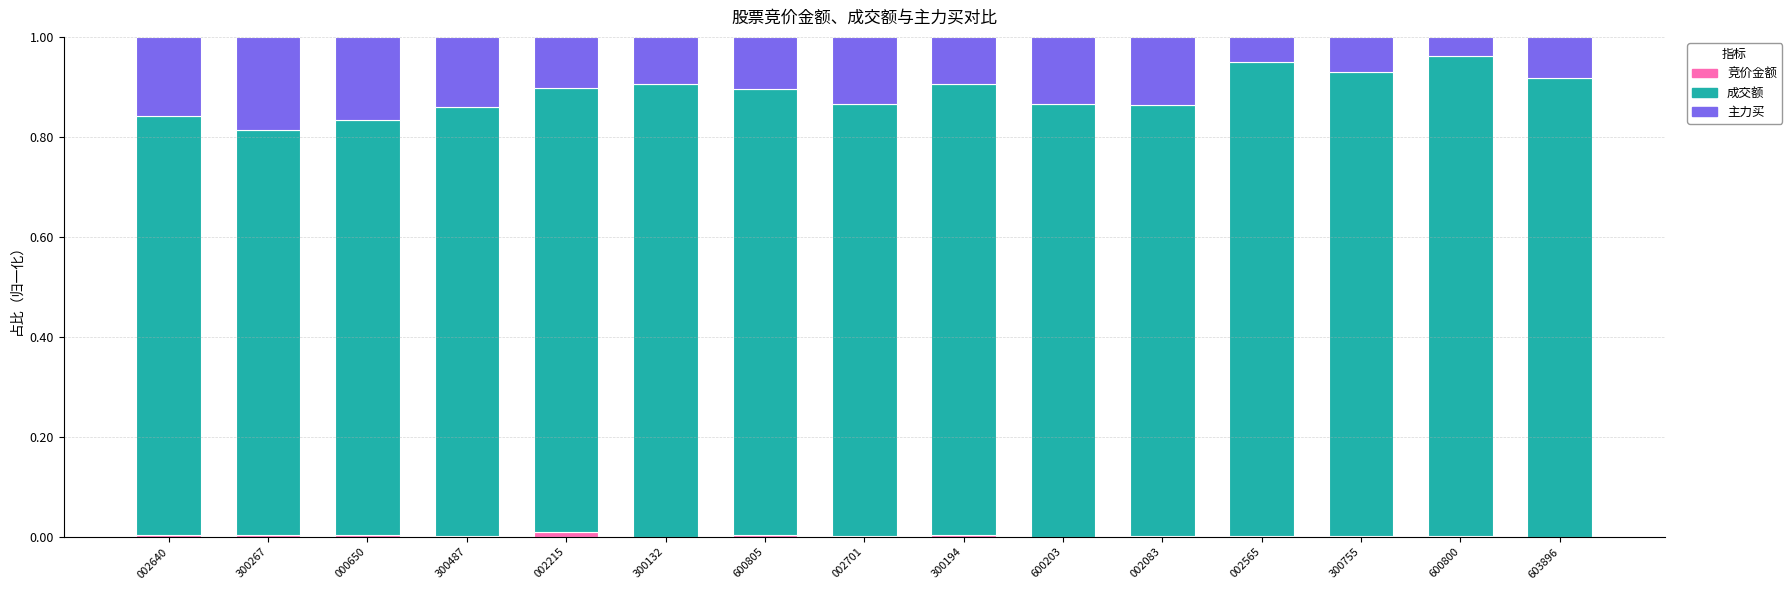

The 竞价金额 series shows 0.0 at 002701. True or false?

True